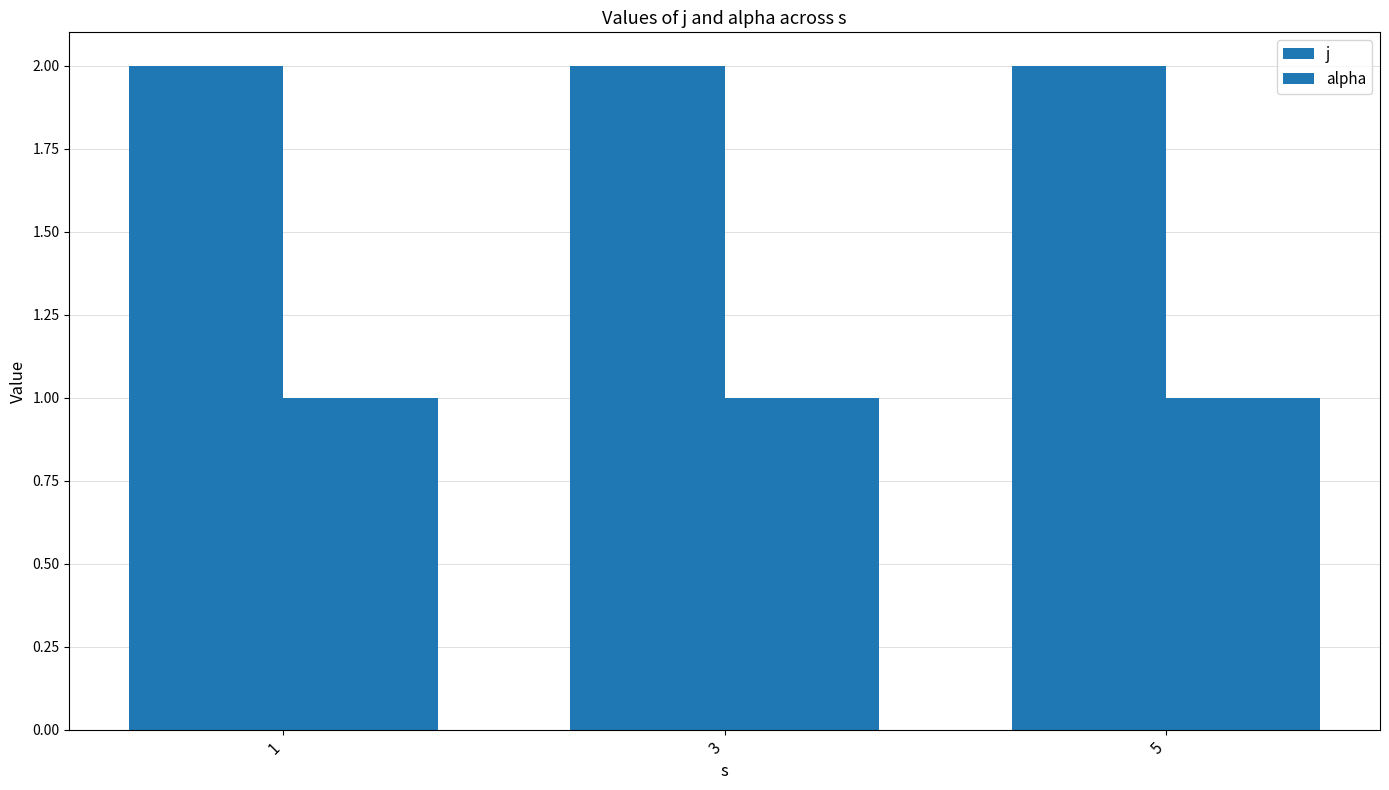

At which category does the chart reach its minimum across all series?

1